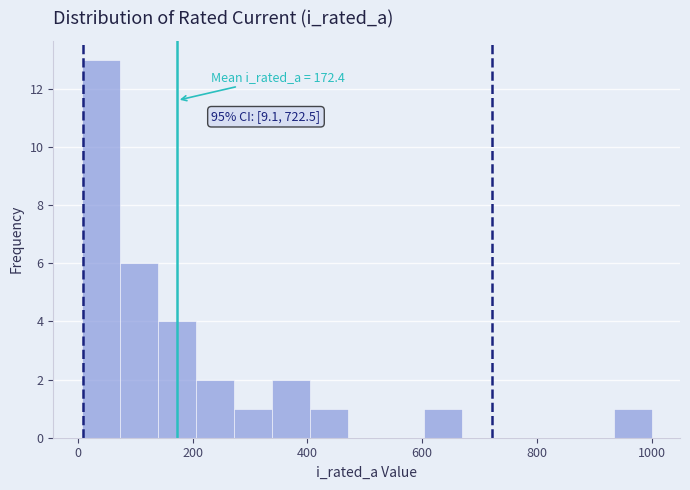

Around what value on the x-axis is the tallest bar? Give the approximate position of its centre, as read against the axis.

40